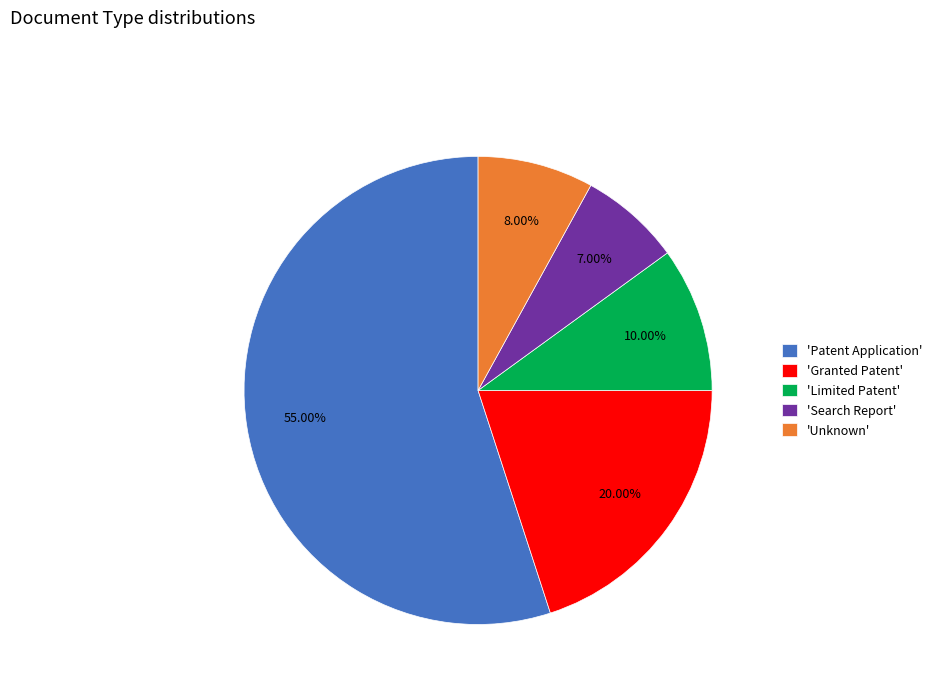

What is the largest slice in the pie chart?

'Patent Application'